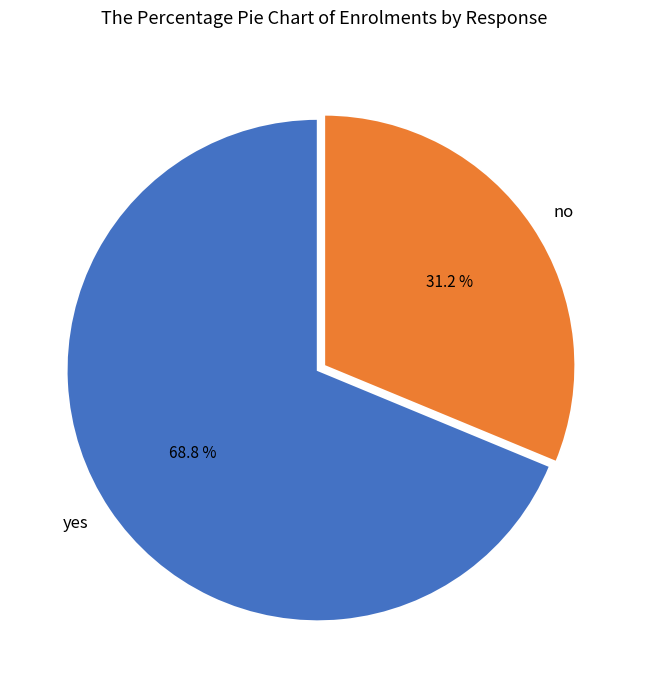

To the nearest percent, what portion does yes represent?

69%